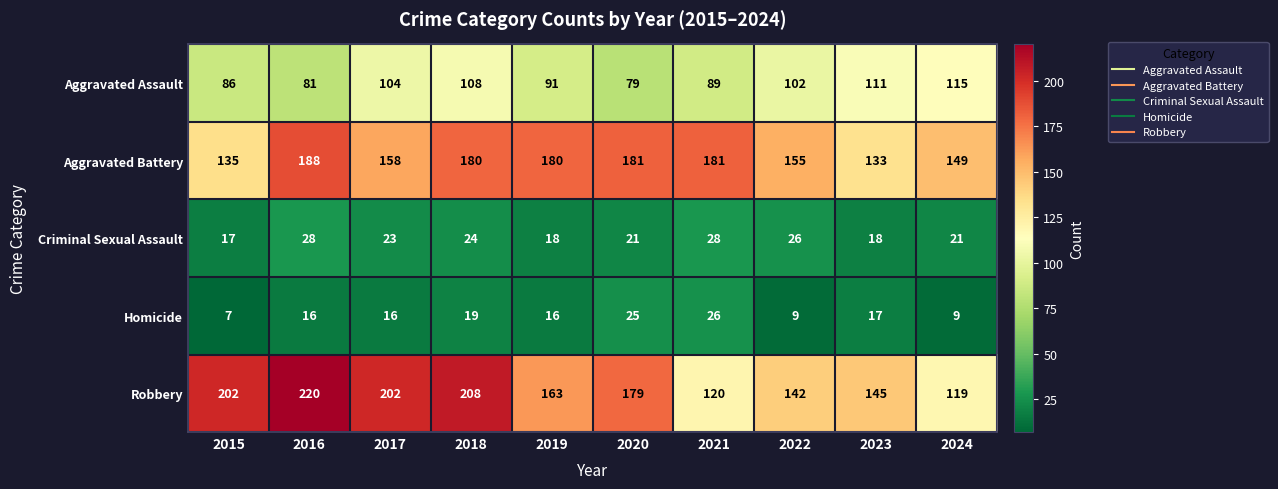

Which series has the widest spread of values?

Robbery